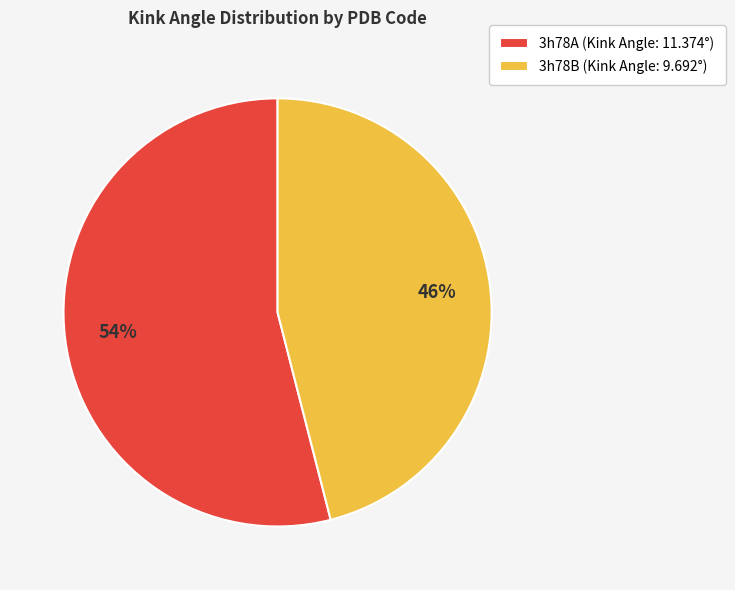

True or false: 3h78A accounts for 54% of the total.

True